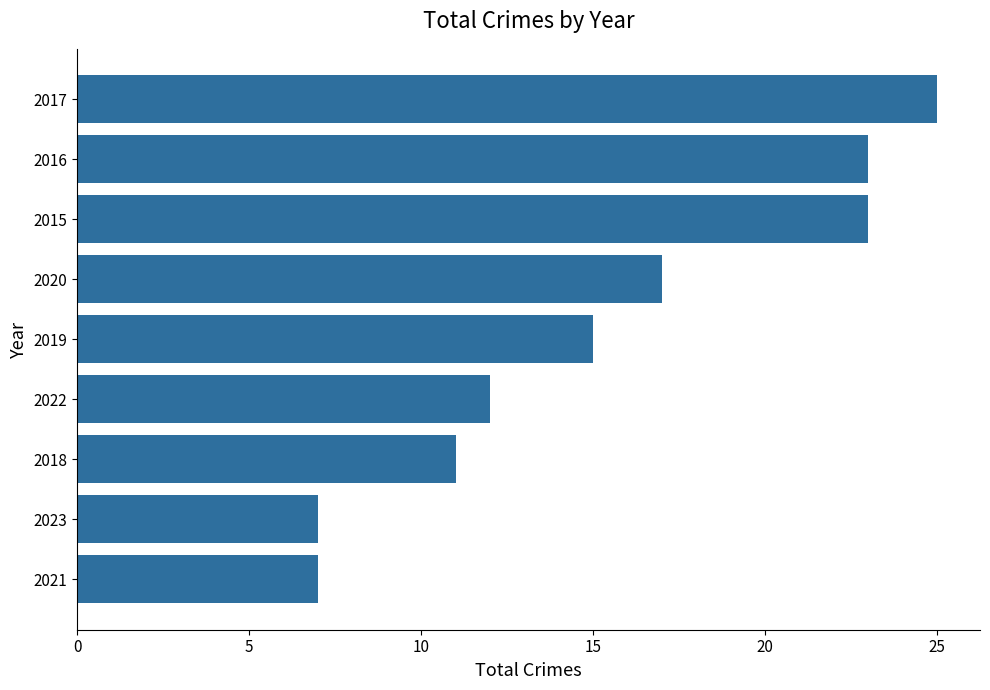

The value at 2022 is 4. True or false?

False